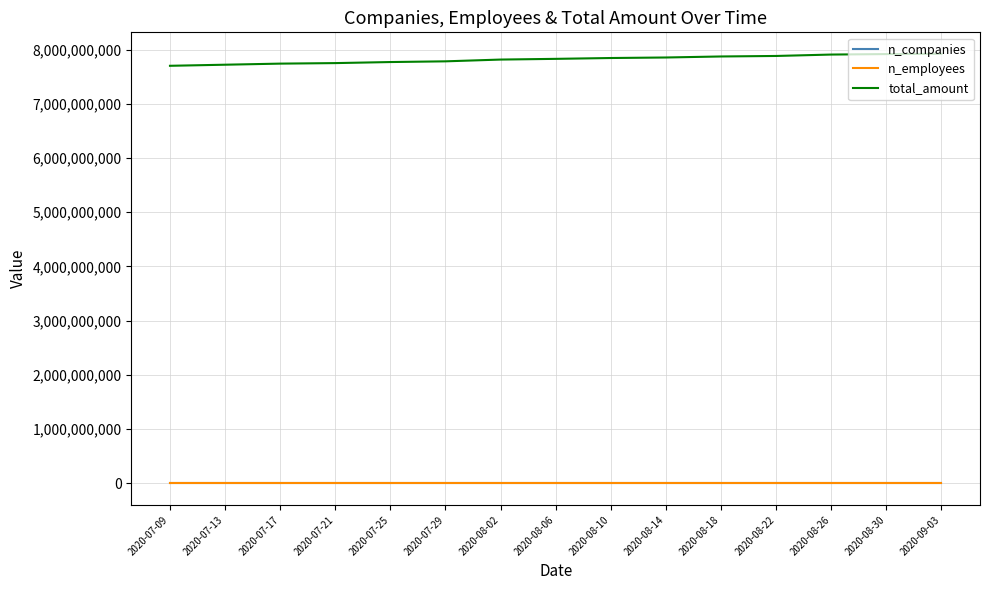

True or false: n_employees and n_companies cross at least once.

False